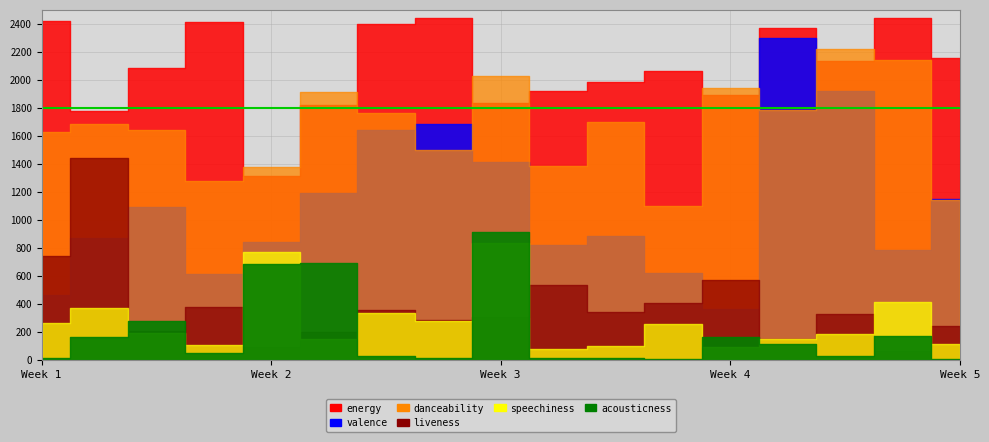

In liveness, how many points are lower than both neighbors (excluding endpoints)?

6